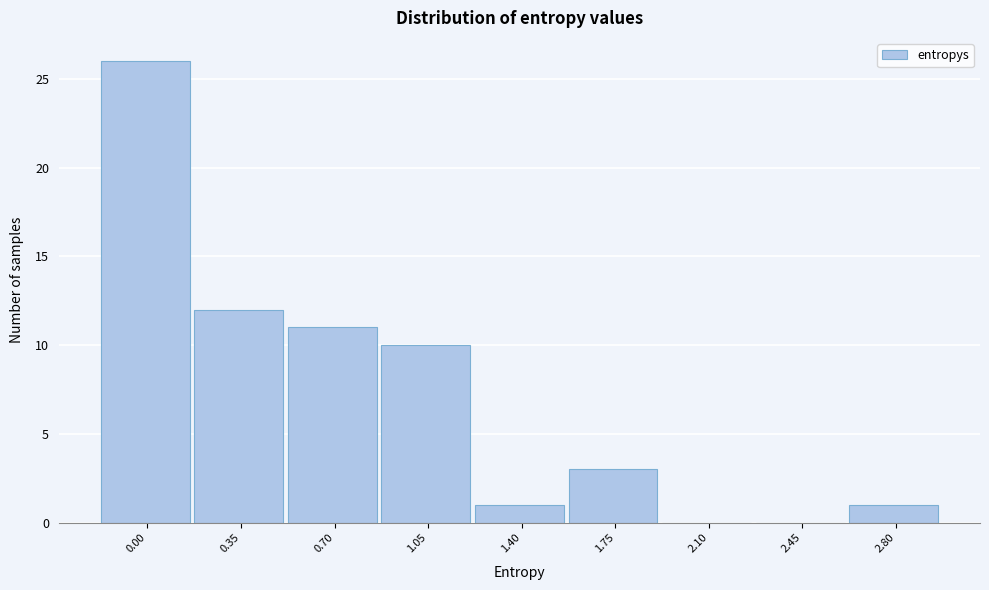

Reading left to right, what are all the values shown in this chart?

0.00=26	0.35=12	0.70=11	1.05=10	1.40=1	1.75=3	2.10=0	2.45=0	2.80=1